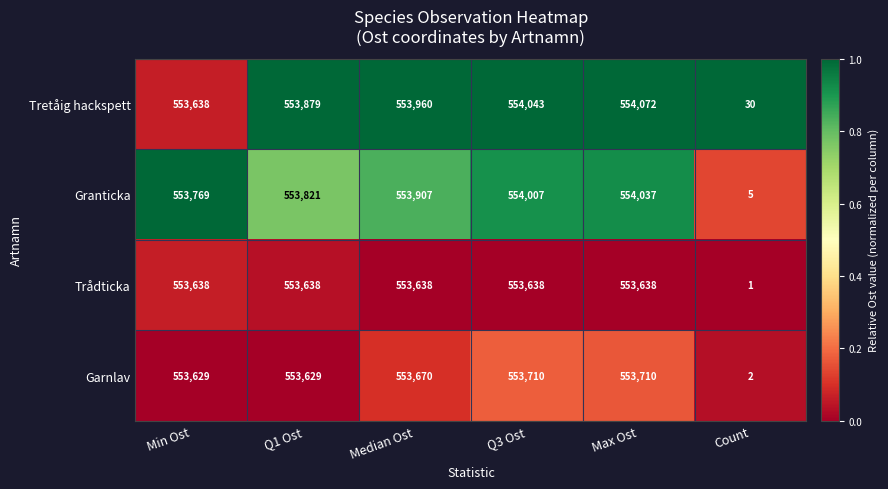

At which category is the sum across all series the highest?

Max Ost